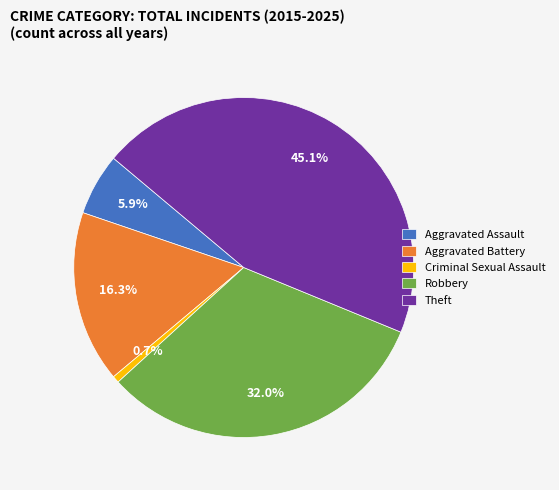

How many slices are in this pie chart?

5